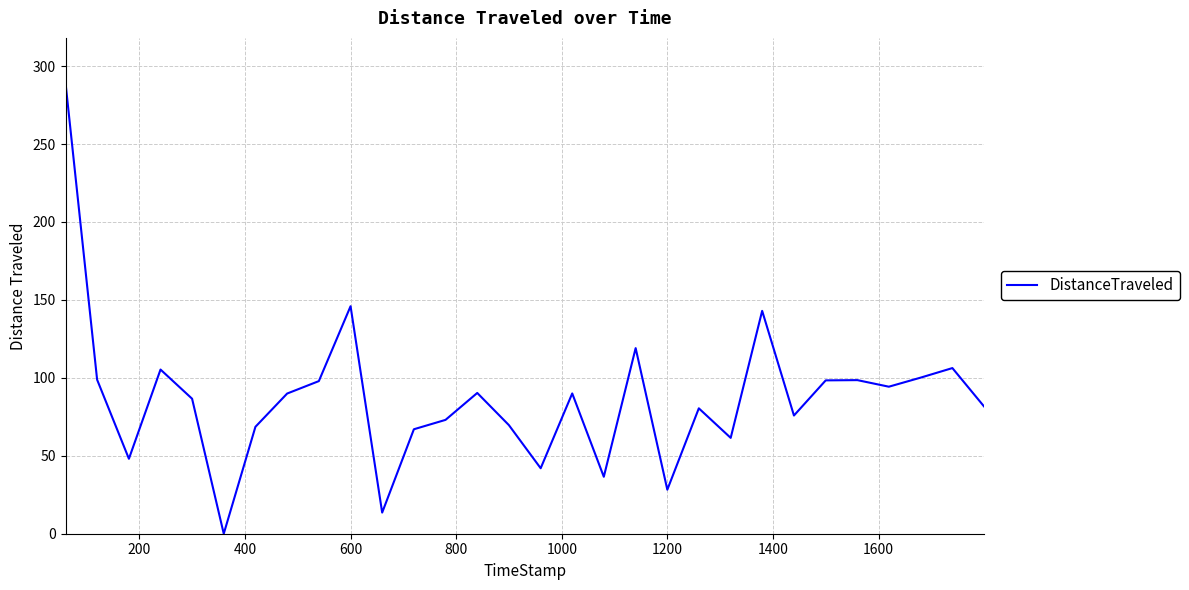

What is the maximum value shown in the chart?

289.2